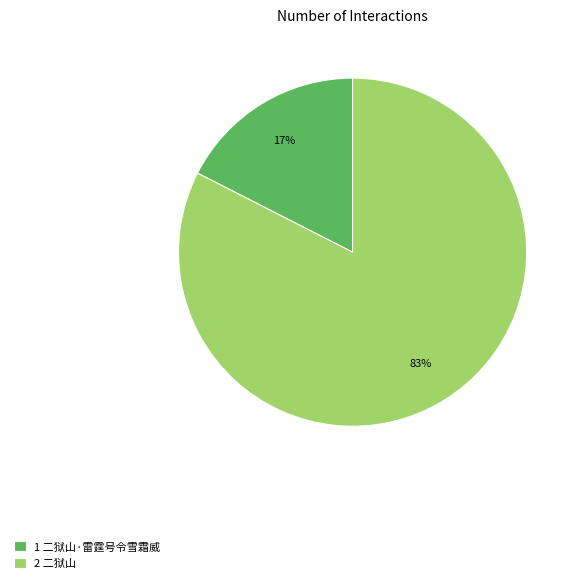

How many segments does this pie chart have?

2